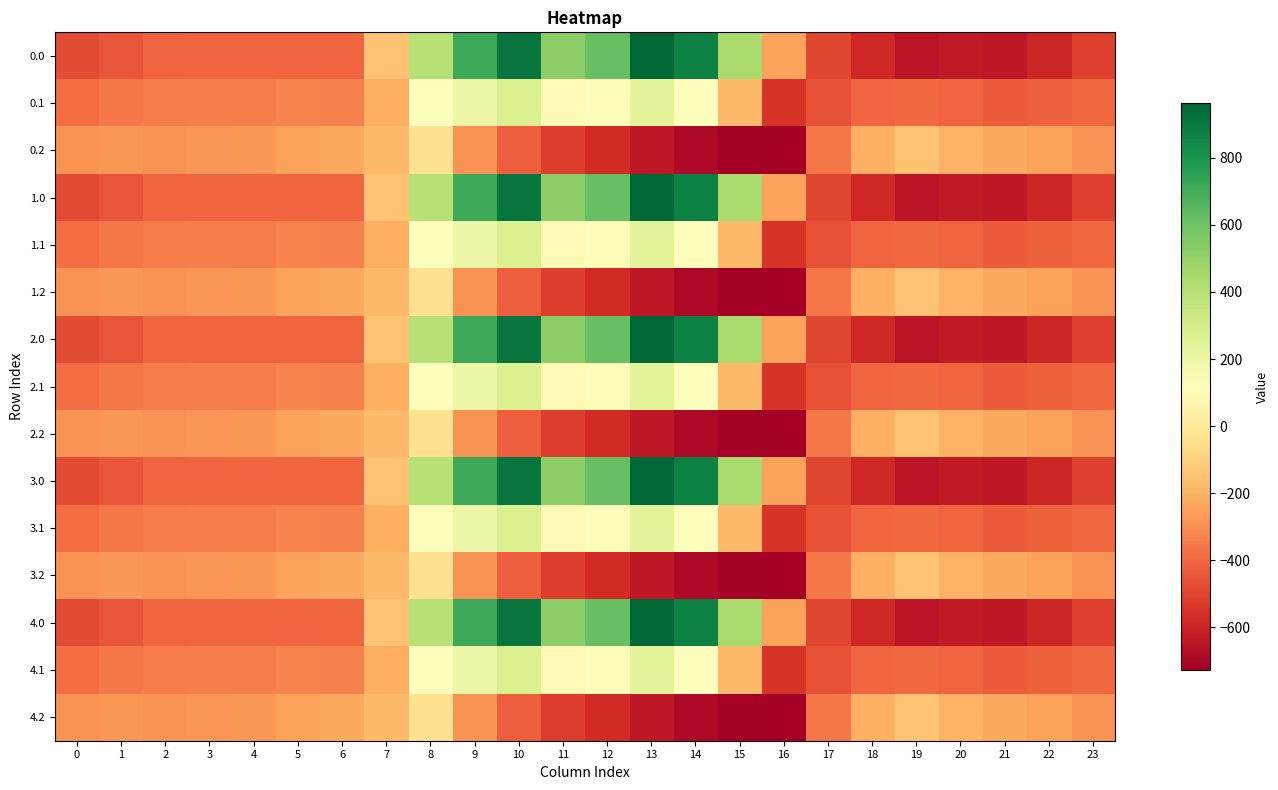

What is the spread (max minus min) of values at 5?

158.7